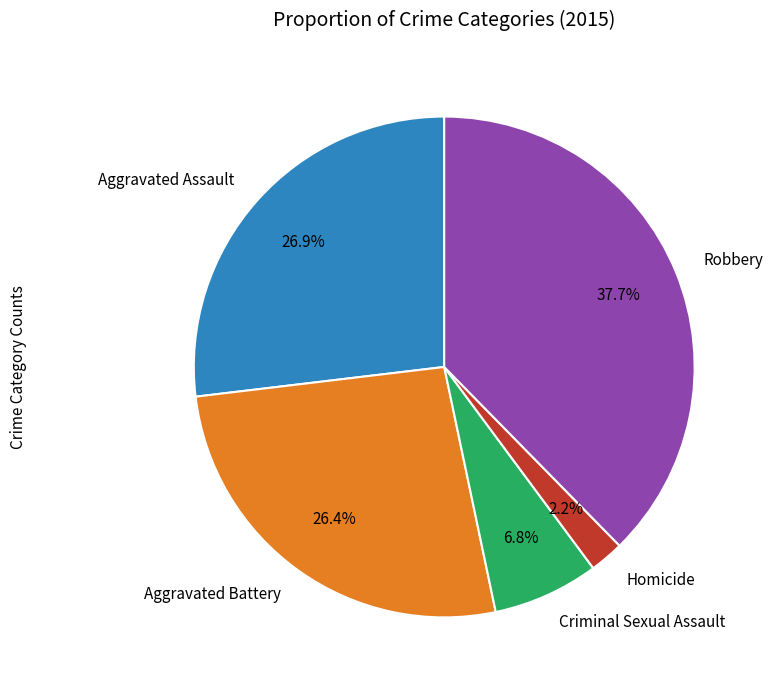

To the nearest percent, what percentage of the pie is Robbery?

38%